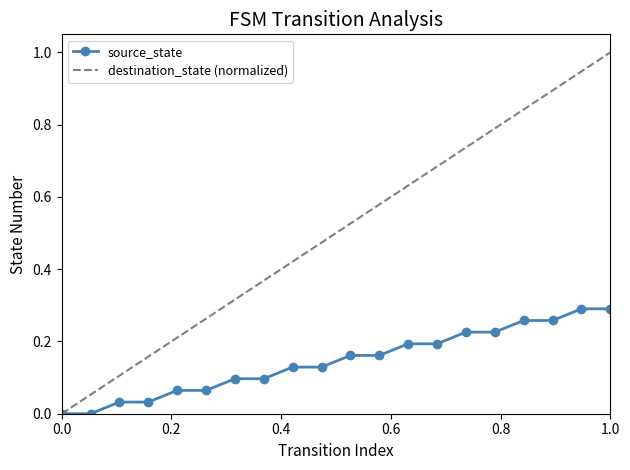

The chart shows a value of 0.1 at 18. True or false?

False